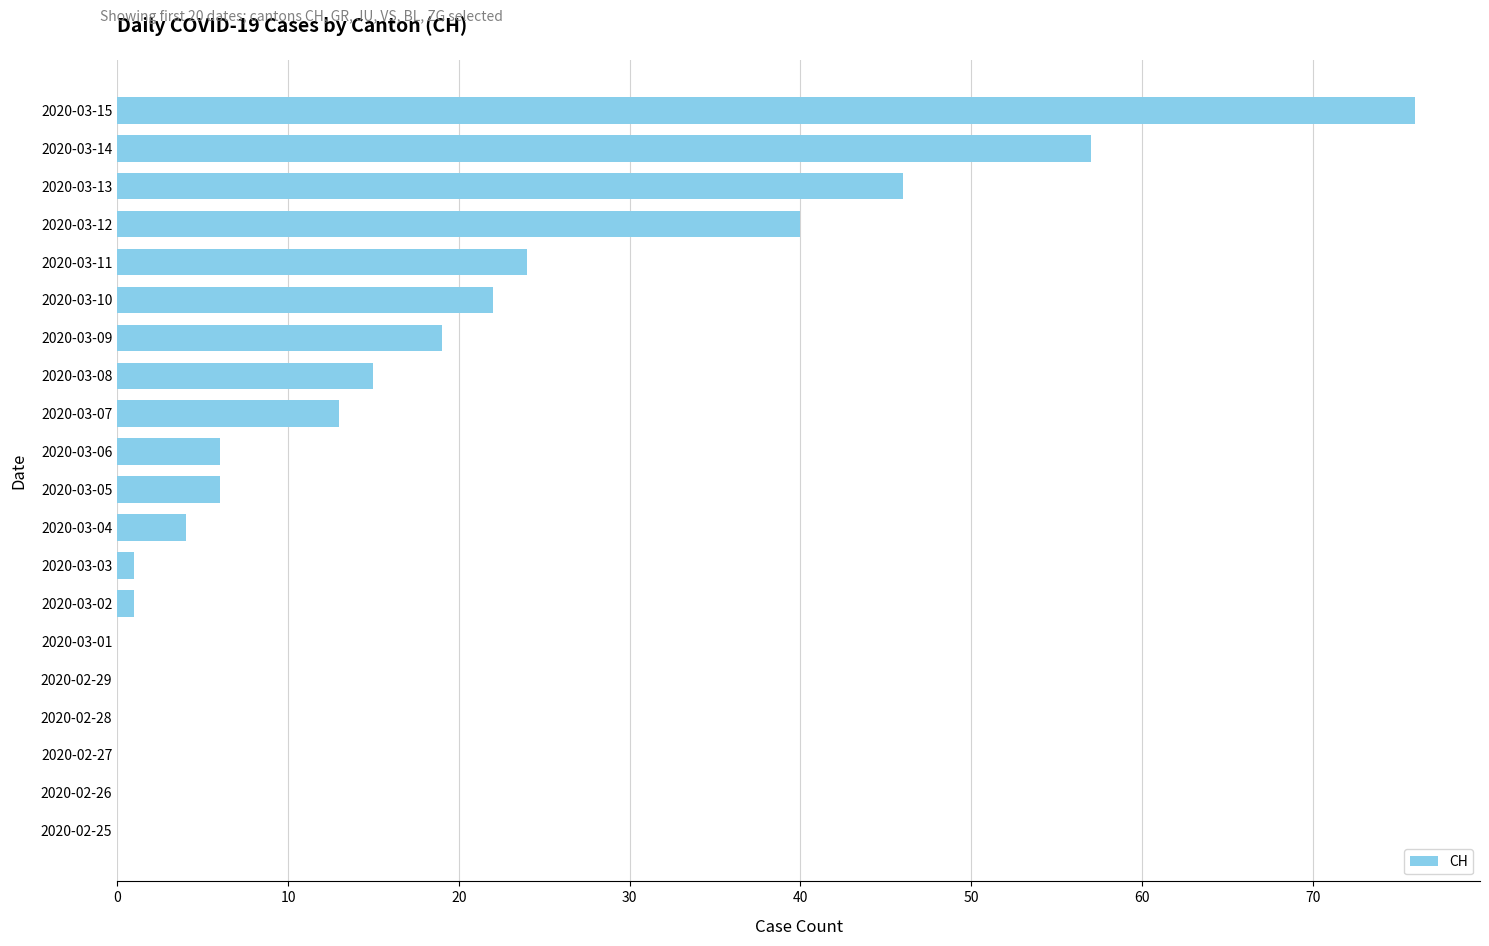

What is the greatest value displayed?

76